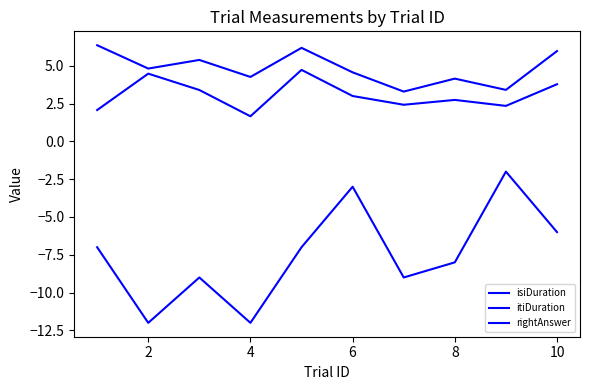

Is this an area chart (filled region under the line)?

No